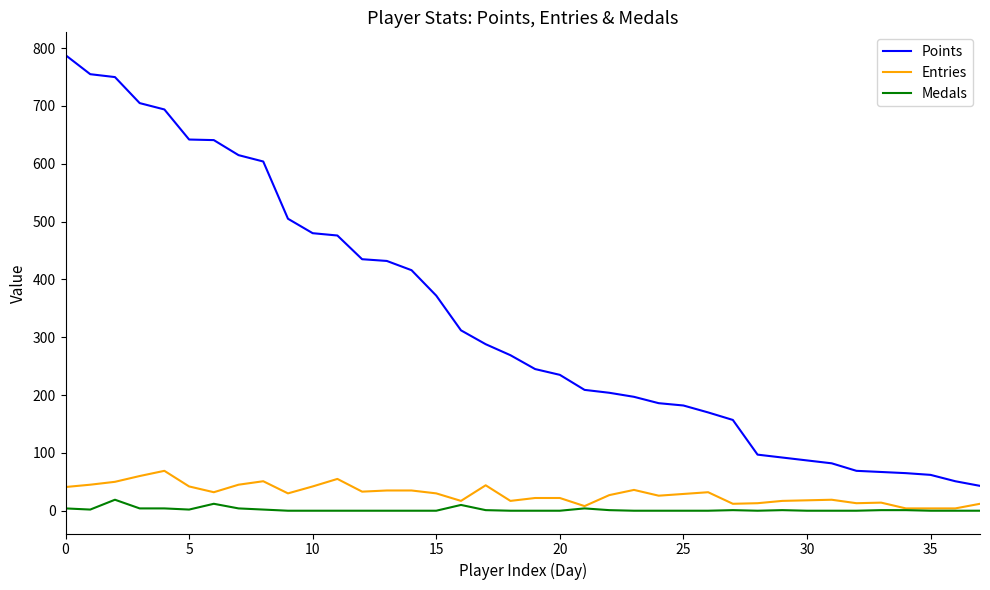

What is the lowest value of the Points series?

43